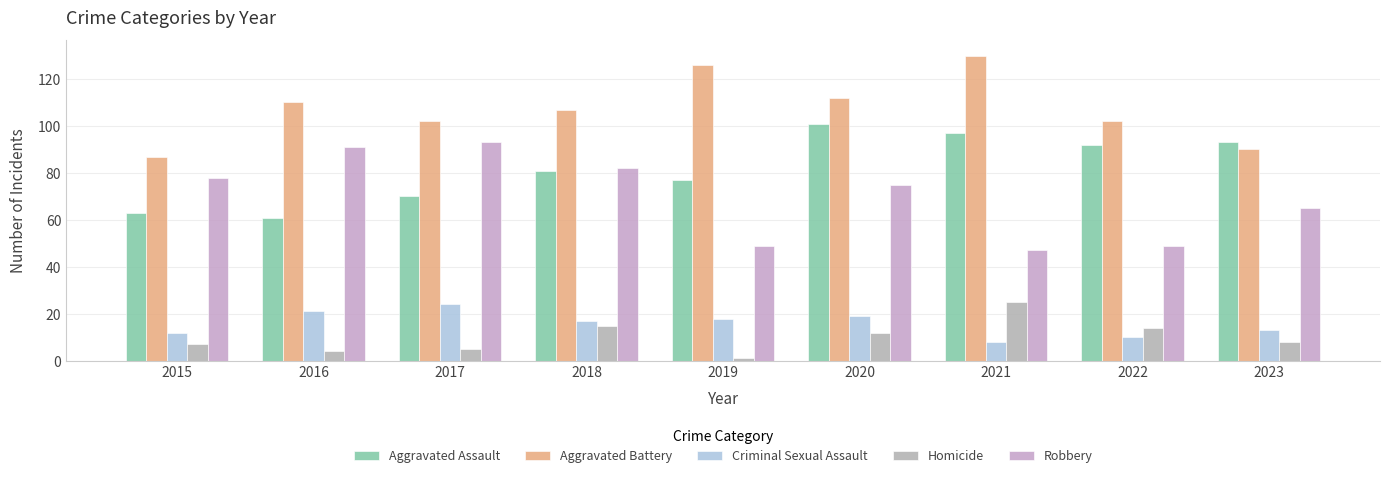

Reading left to right, extract all data points from this chart.

Aggravated Assault: 63	61	70	81	77	101	97	92	93
Aggravated Battery: 87	110	102	107	126	112	130	102	90
Criminal Sexual Assault: 12	21	24	17	18	19	8	10	13
Homicide: 7	4	5	15	1	12	25	14	8
Robbery: 78	91	93	82	49	75	47	49	65